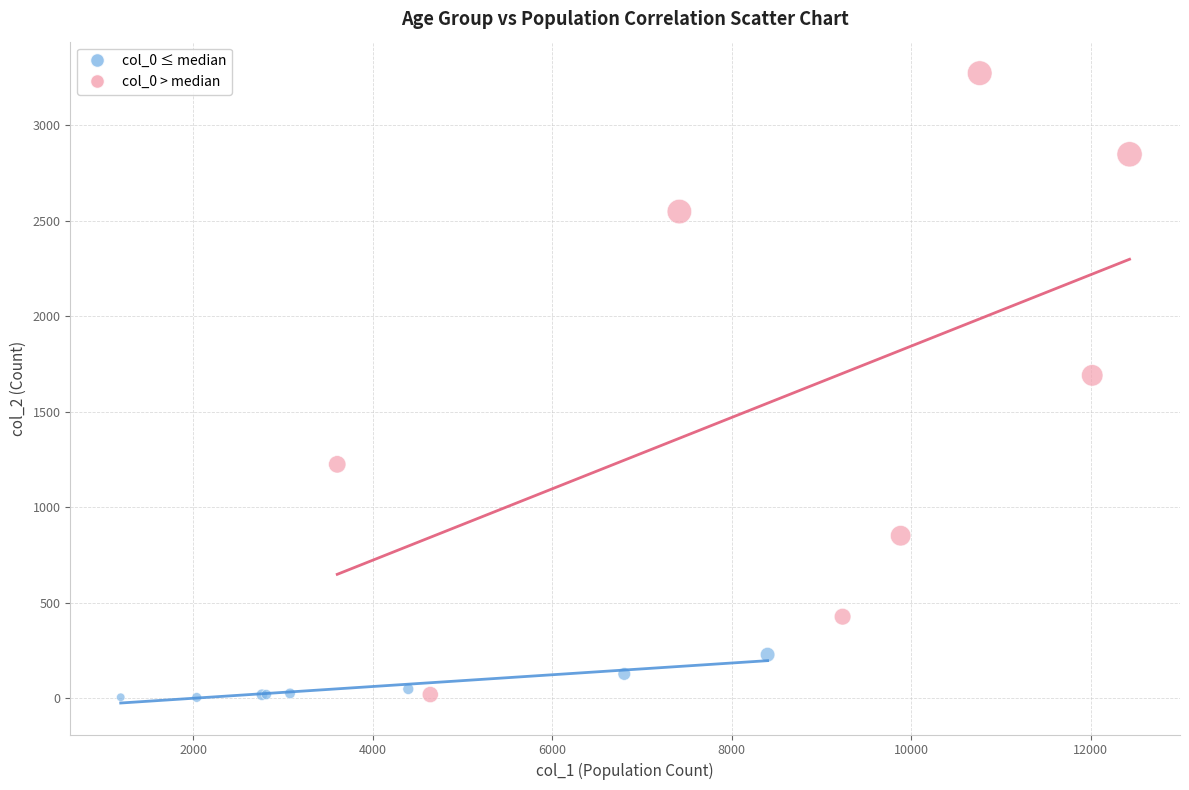

Which series contains the highest Y value?

col_0 > median